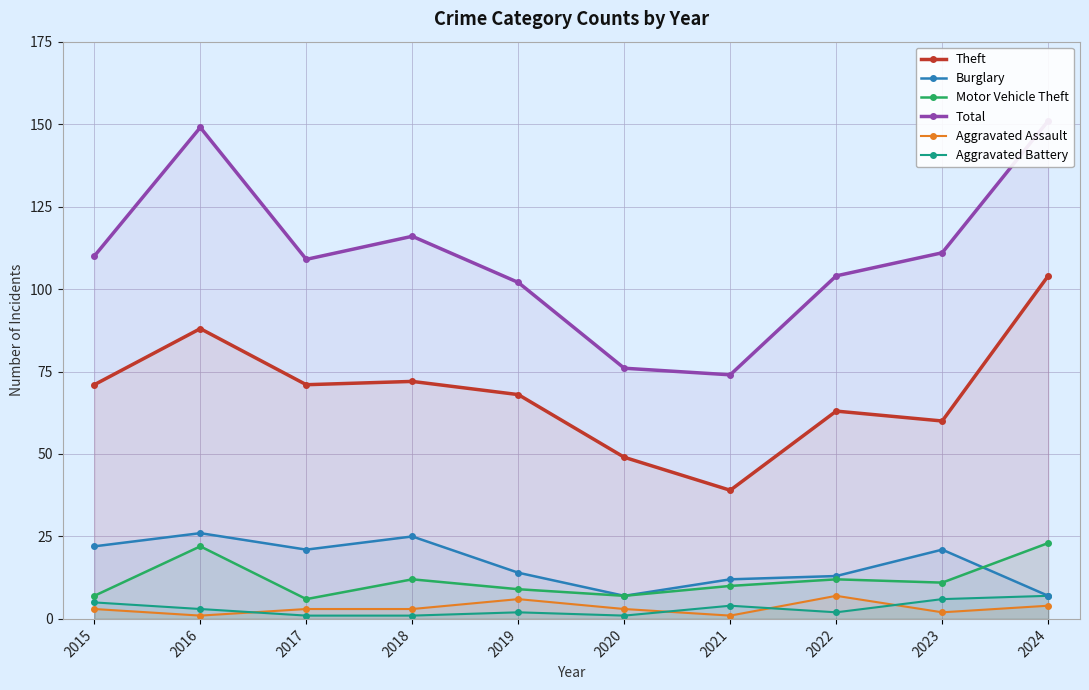

What is the difference between the Aggravated Assault values at 2016 and 2019?

5